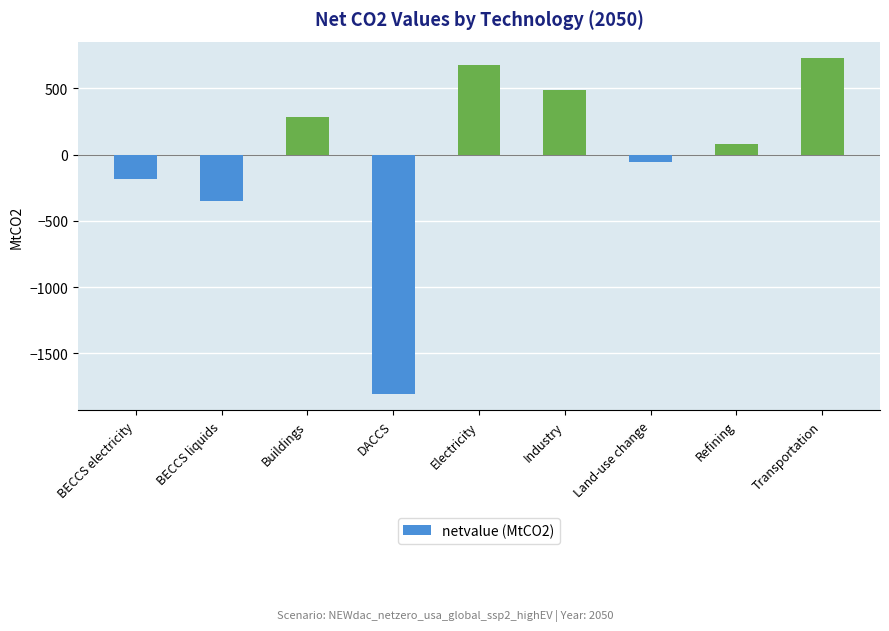

What is the label of the 7th bar from the left?

Land-use change